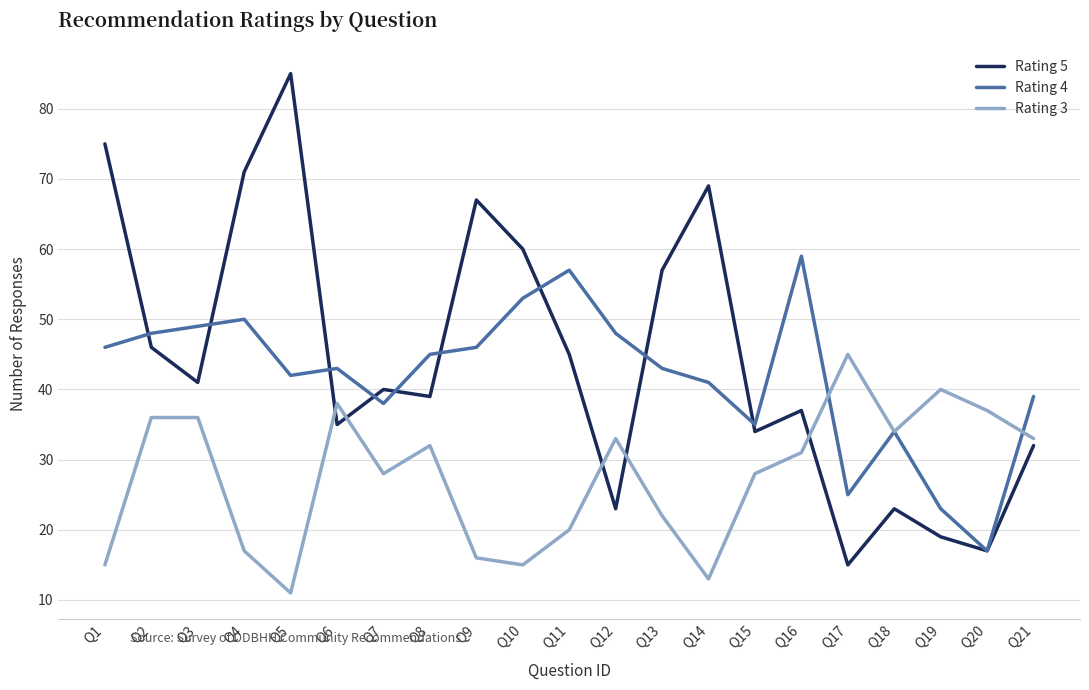

True or false: Rating 4 has more than 1 points higher than both neighbors.

True